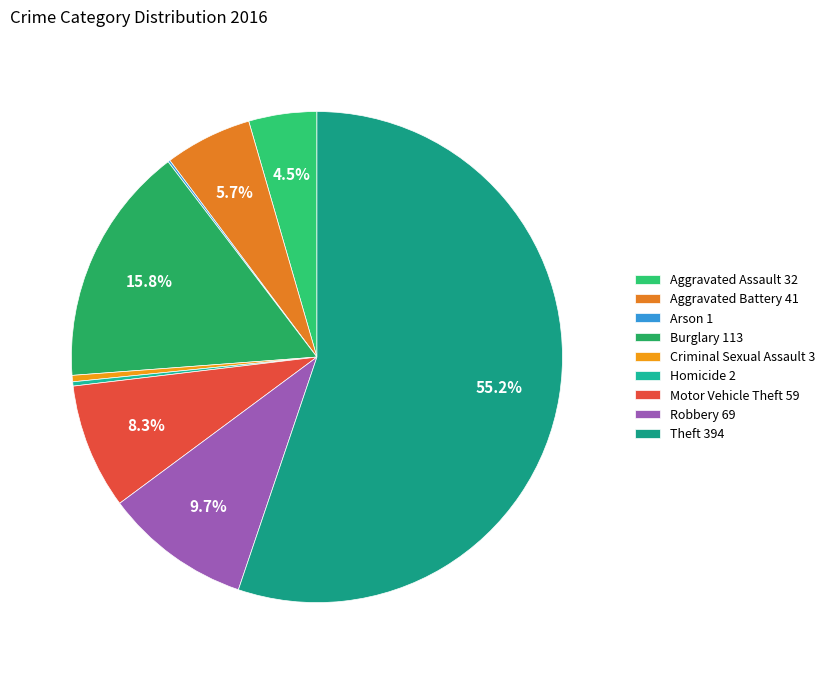

Which slice is the largest?

Theft